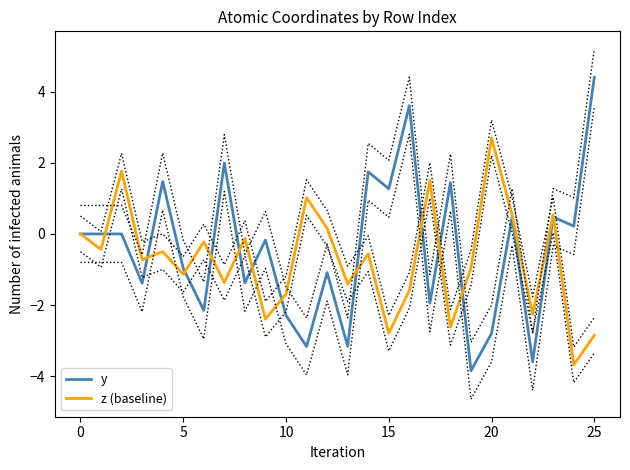

What is the lowest value of the z (baseline) series?

-3.7